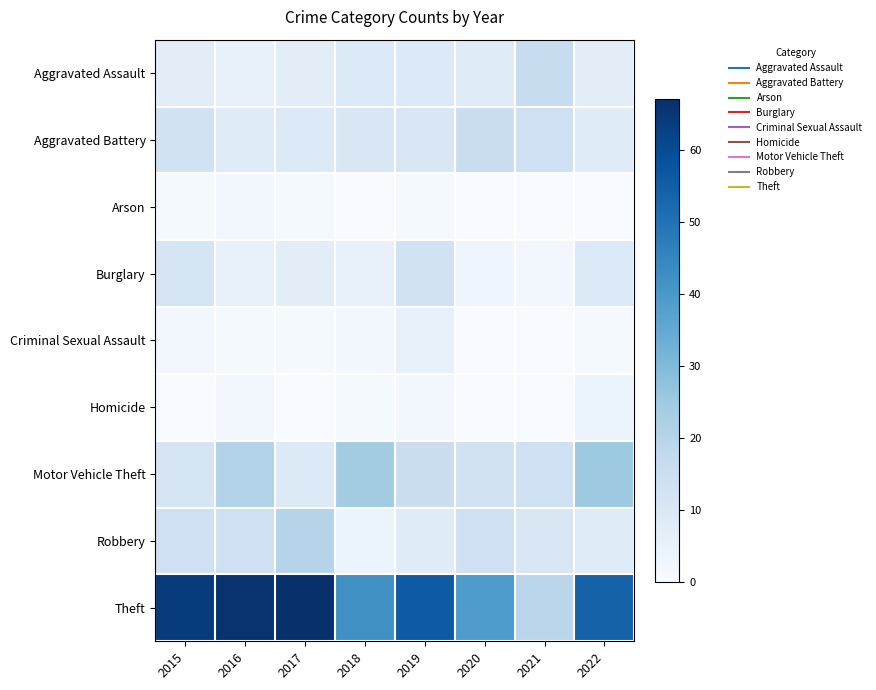

At how many categories does at least one series exceed 58?

3